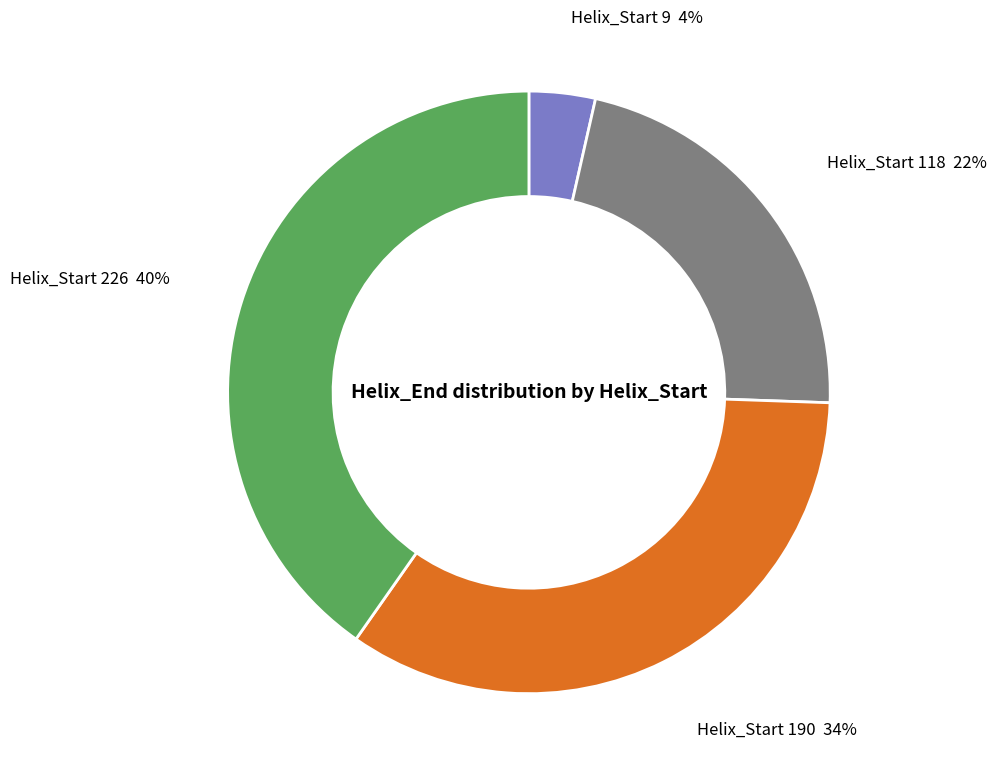

To the nearest percent, what percentage of the pie is Helix_Start 118?

22%